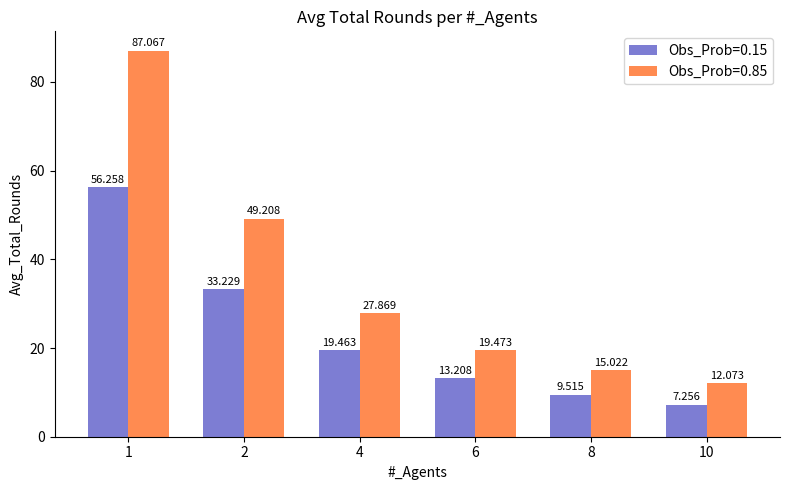

What is the greatest value displayed?

87.1